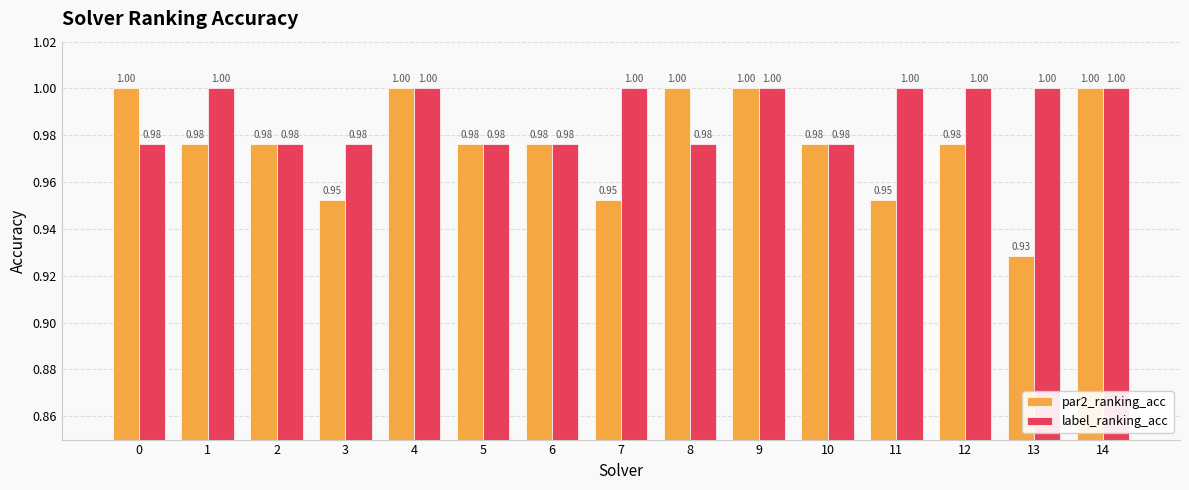

How many groups of bars are there?

15